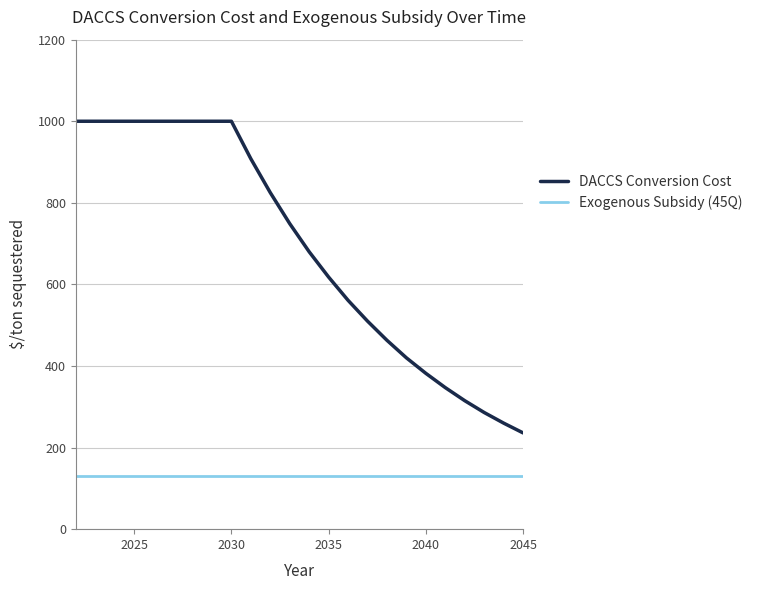

Rank the series by their maximum value, from highest to lowest.

DACCS Conversion Cost, Exogenous Subsidy (45Q)